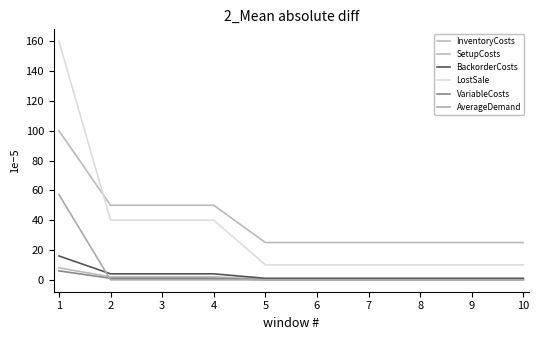

Rank the series by their maximum value, from highest to lowest.

LostSale, SetupCosts, AverageDemand, BackorderCosts, InventoryCosts, VariableCosts